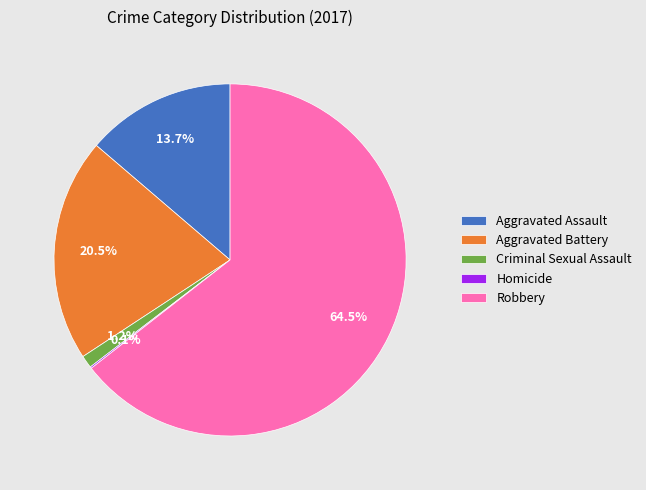

Which slice is the largest?

Robbery